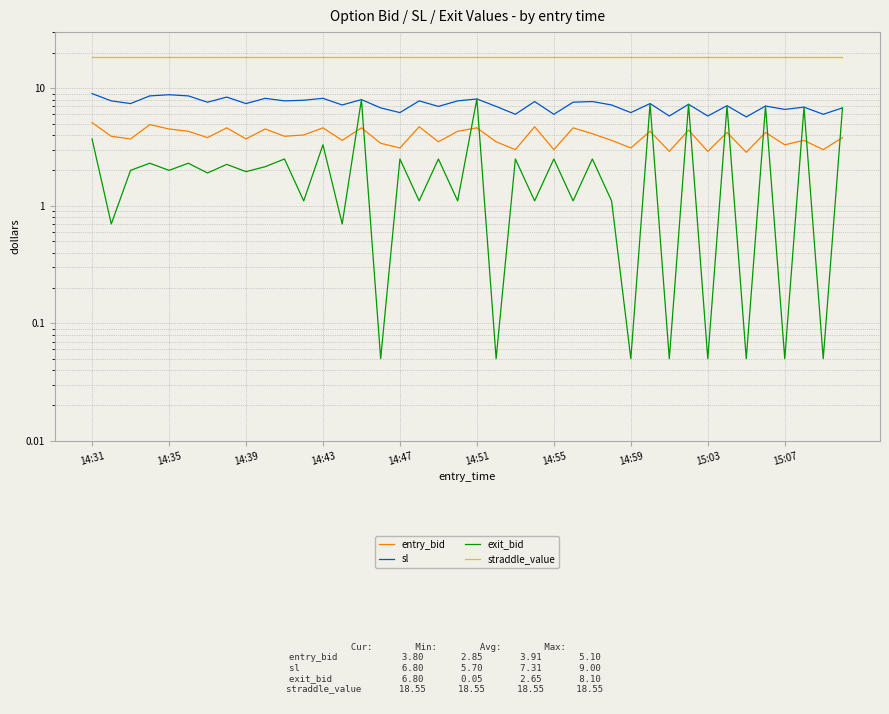

At which category is the sum across all series the highest?

14:51